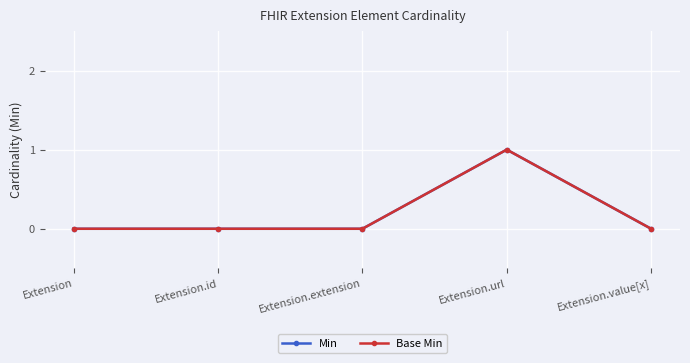

Is this an area chart (filled region under the line)?

No